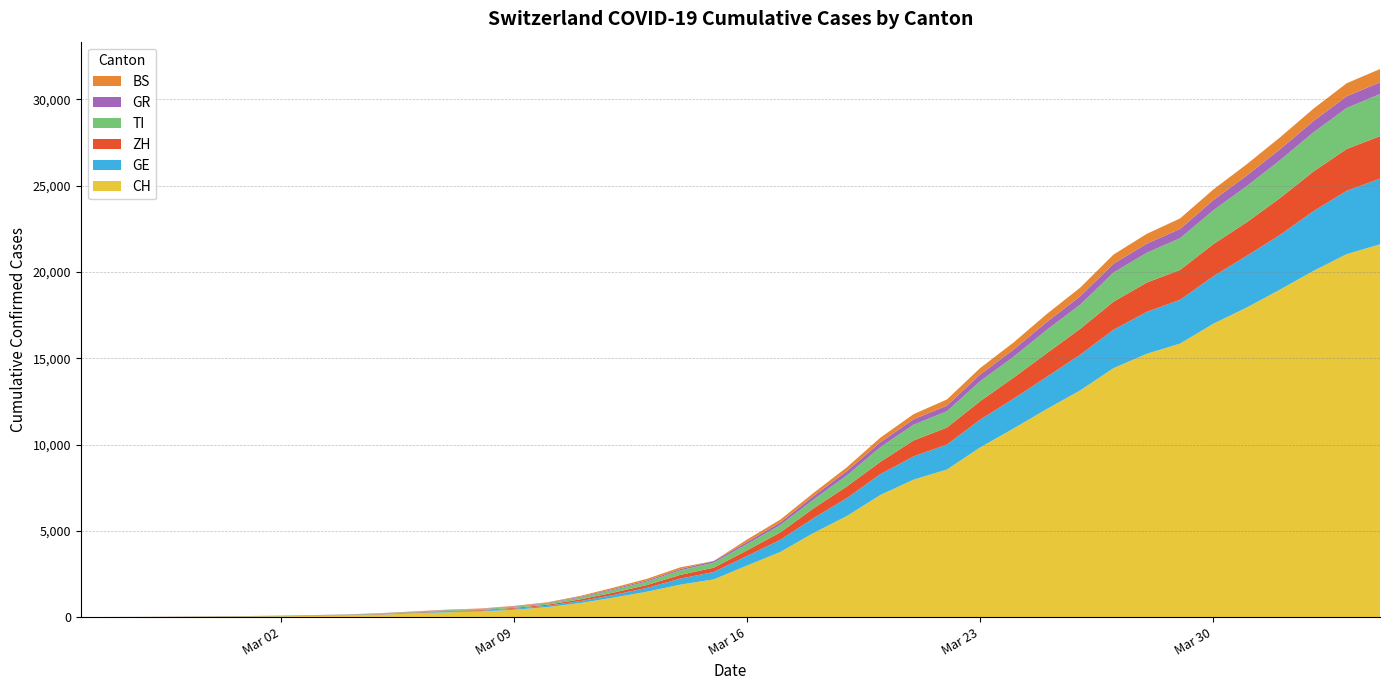

Reading left to right, what are all the values shown in this chart?

CH: 2020-02-25=0	2020-02-26=4	2020-02-27=8	2020-02-28=20	2020-02-29=30	2020-03-01=36	2020-03-02=50	2020-03-03=70	2020-03-04=97	2020-03-05=141	2020-03-06=216	2020-03-07=278	2020-03-08=325	2020-03-09=426	2020-03-10=577	2020-03-11=817	2020-03-12=1132	2020-03-13=1472	2020-03-14=1883	2020-03-15=2183	2020-03-16=2989	2020-03-17=3774	2020-03-18=4879	2020-03-19=5861	2020-03-20=7075	2020-03-21=7967	2020-03-22=8551	2020-03-23=9835	2020-03-24=10930	2020-03-25=12061	2020-03-26=13138	2020-03-27=14426	2020-03-28=15259	2020-03-29=15851	2020-03-30=17005	2020-03-31=17942	2020-04-01=18979	2020-04-02=20062	2020-04-03=21035	2020-04-04=21605
GE: 2020-02-25=0	2020-02-26=1	2020-02-27=1	2020-02-28=5	2020-02-29=9	2020-03-01=10	2020-03-02=11	2020-03-03=14	2020-03-04=15	2020-03-05=18	2020-03-06=27	2020-03-07=40	2020-03-08=42	2020-03-09=57	2020-03-10=77	2020-03-11=111	2020-03-12=152	2020-03-13=224	2020-03-14=347	2020-03-15=431	2020-03-16=552	2020-03-17=706	2020-03-18=859	2020-03-19=1038	2020-03-20=1208	2020-03-21=1346	2020-03-22=1449	2020-03-23=1607	2020-03-24=1725	2020-03-25=1866	2020-03-26=2066	2020-03-27=2224	2020-03-28=2428	2020-03-29=2538	2020-03-30=2753	2020-03-31=2994	2020-04-01=3171	2020-04-02=3458	2020-04-03=3667	2020-04-04=3805
ZH: 2020-02-25=0	2020-02-26=0	2020-02-27=2	2020-02-28=2	2020-02-29=6	2020-03-01=7	2020-03-02=10	2020-03-03=13	2020-03-04=15	2020-03-05=23	2020-03-06=29	2020-03-07=34	2020-03-08=40	2020-03-09=49	2020-03-10=62	2020-03-11=101	2020-03-12=140	2020-03-13=163	2020-03-14=218	2020-03-15=250	2020-03-16=326	2020-03-17=429	2020-03-18=568	2020-03-19=679	2020-03-20=711	2020-03-21=925	2020-03-22=984	2020-03-23=1073	2020-03-24=1221	2020-03-25=1368	2020-03-26=1500	2020-03-27=1627	2020-03-28=1701	2020-03-29=1733	2020-03-30=1859	2020-03-31=1947	2020-04-01=2136	2020-04-02=2300	2020-04-03=2428	2020-04-04=2461
TI: 2020-02-25=0	2020-02-26=1	2020-02-27=1	2020-02-28=1	2020-02-29=2	2020-03-01=2	2020-03-02=4	2020-03-03=8	2020-03-04=13	2020-03-05=25	2020-03-06=28	2020-03-07=41	2020-03-08=49	2020-03-09=61	2020-03-10=75	2020-03-11=108	2020-03-12=163	2020-03-13=206	2020-03-14=265	2020-03-15=293	2020-03-16=368	2020-03-17=426	2020-03-18=511	2020-03-19=638	2020-03-20=849	2020-03-21=916	2020-03-22=945	2020-03-23=1162	2020-03-24=1209	2020-03-25=1354	2020-03-26=1401	2020-03-27=1688	2020-03-28=1727	2020-03-29=1837	2020-03-30=1962	2020-03-31=2091	2020-04-01=2195	2020-04-02=2271	2020-04-03=2377	2020-04-04=2442
GR: 2020-02-25=0	2020-02-26=2	2020-02-27=2	2020-02-28=6	2020-02-29=6	2020-03-01=6	2020-03-02=9	2020-03-03=10	2020-03-04=13	2020-03-05=15	2020-03-06=16	2020-03-07=18	2020-03-08=19	2020-03-09=28	2020-03-10=32	2020-03-11=44	2020-03-12=53	2020-03-13=65	2020-03-14=73	2020-03-15=93	2020-03-16=118	2020-03-17=152	2020-03-18=204	2020-03-19=252	2020-03-20=283	2020-03-21=311	2020-03-22=327	2020-03-23=386	2020-03-24=419	2020-03-25=458	2020-03-26=487	2020-03-27=513	2020-03-28=527	2020-03-29=542	2020-03-30=591	2020-03-31=617	2020-04-01=635	2020-04-02=655	2020-04-03=678	2020-04-04=680
BS: 2020-02-25=0	2020-02-26=0	2020-02-27=1	2020-02-28=1	2020-02-29=1	2020-03-01=1	2020-03-02=1	2020-03-03=3	2020-03-04=3	2020-03-05=8	2020-03-06=15	2020-03-07=21	2020-03-08=24	2020-03-09=28	2020-03-10=33	2020-03-11=49	2020-03-12=73	2020-03-13=92	2020-03-14=100	2020-03-15=0	2020-03-16=143	2020-03-17=164	2020-03-18=181	2020-03-19=220	2020-03-20=270	2020-03-21=297	2020-03-22=356	2020-03-23=374	2020-03-24=410	2020-03-25=462	2020-03-26=501	2020-03-27=530	2020-03-28=569	2020-03-29=605	2020-03-30=617	2020-03-31=653	2020-04-01=687	2020-04-02=714	2020-04-03=754	2020-04-04=767